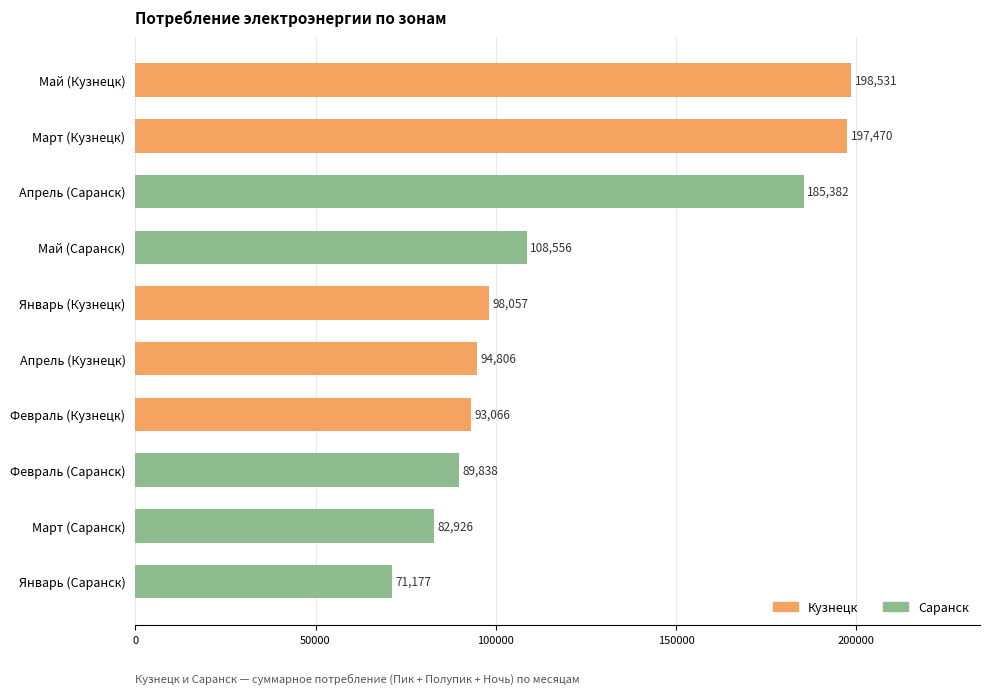

What is the ratio of the value at Февраль (Кузнецк) to the value at Январь (Саранск)?

1.3